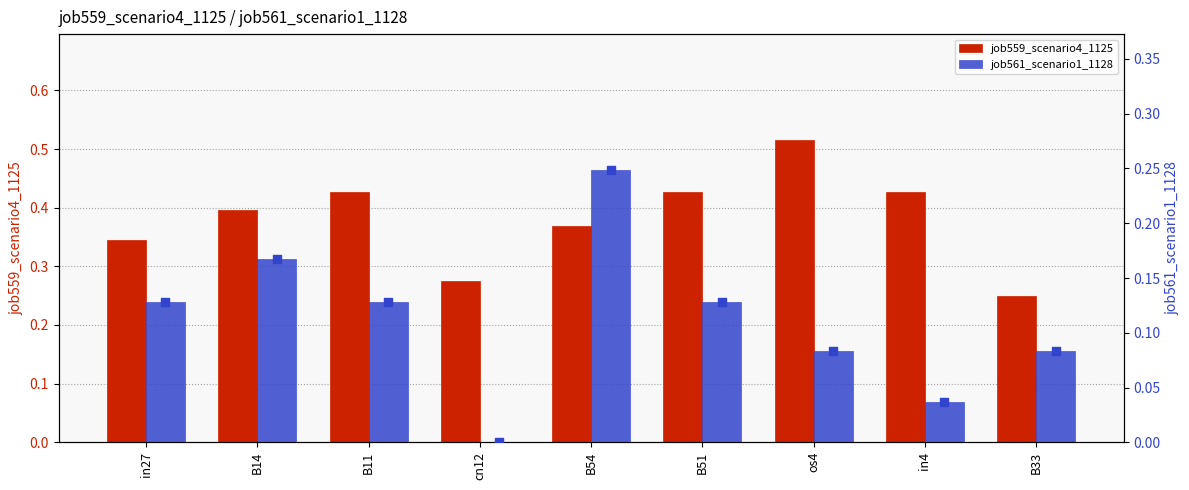

Which series reaches the minimum Y coordinate?

job561_scenario1_1128